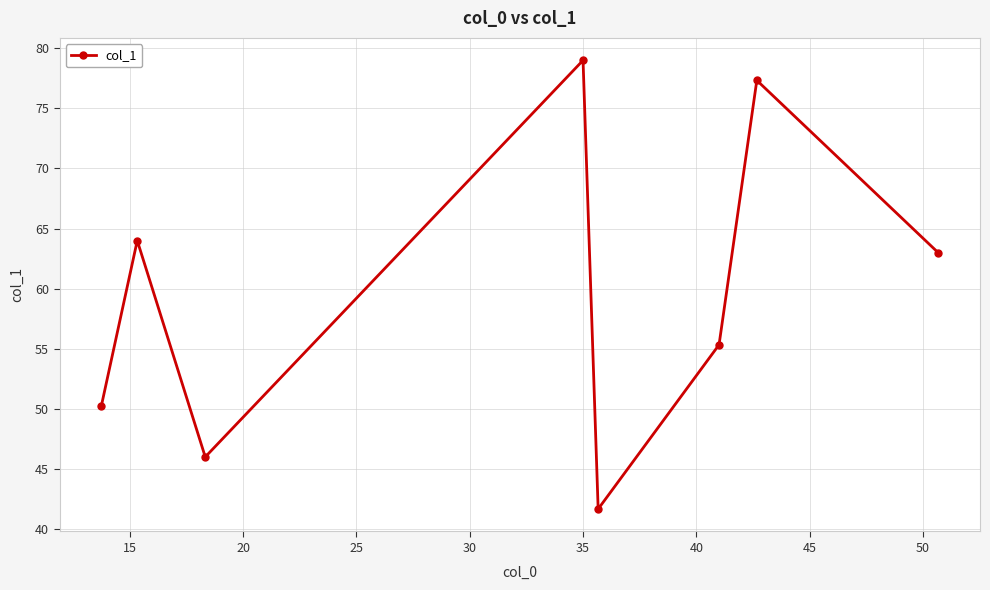

How many interior local peaks (higher than both neighbors) does the data have?

3